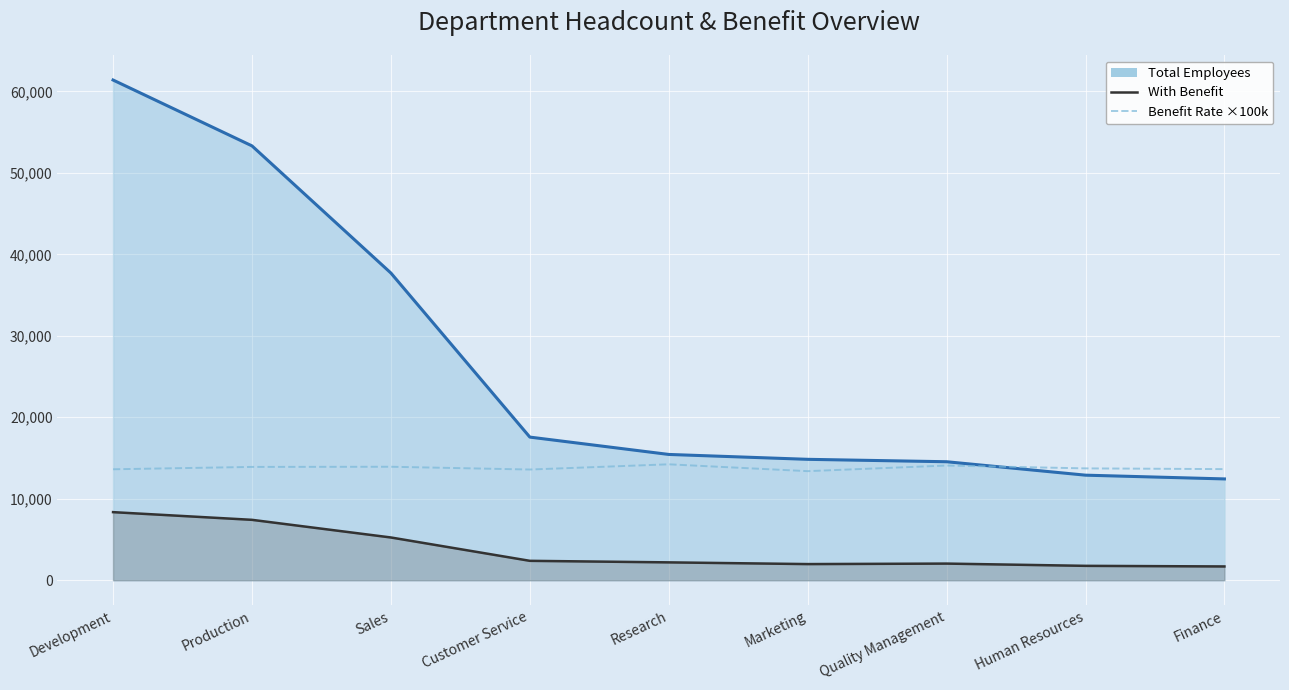

How many data points in Total Employees are above 15441?

4